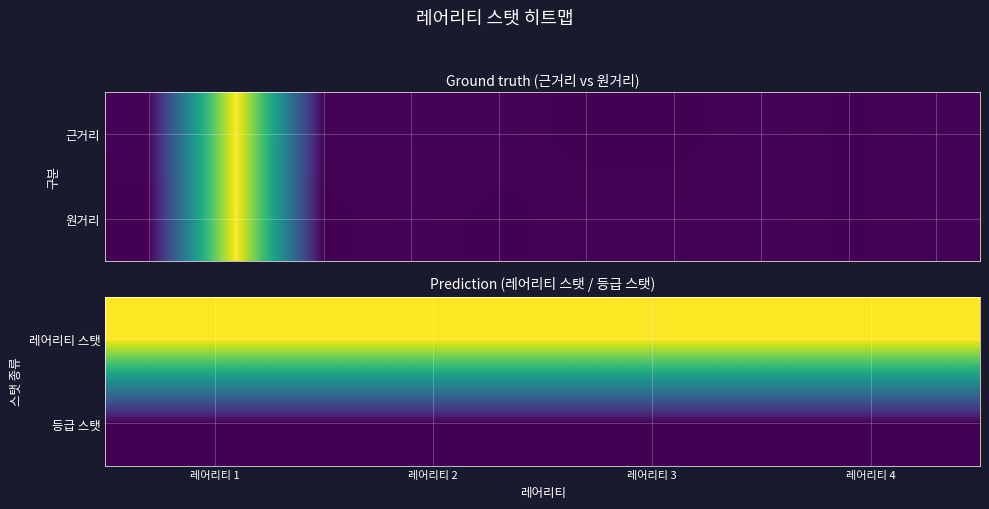

What is the total value across all series at 레어리티 1?

1